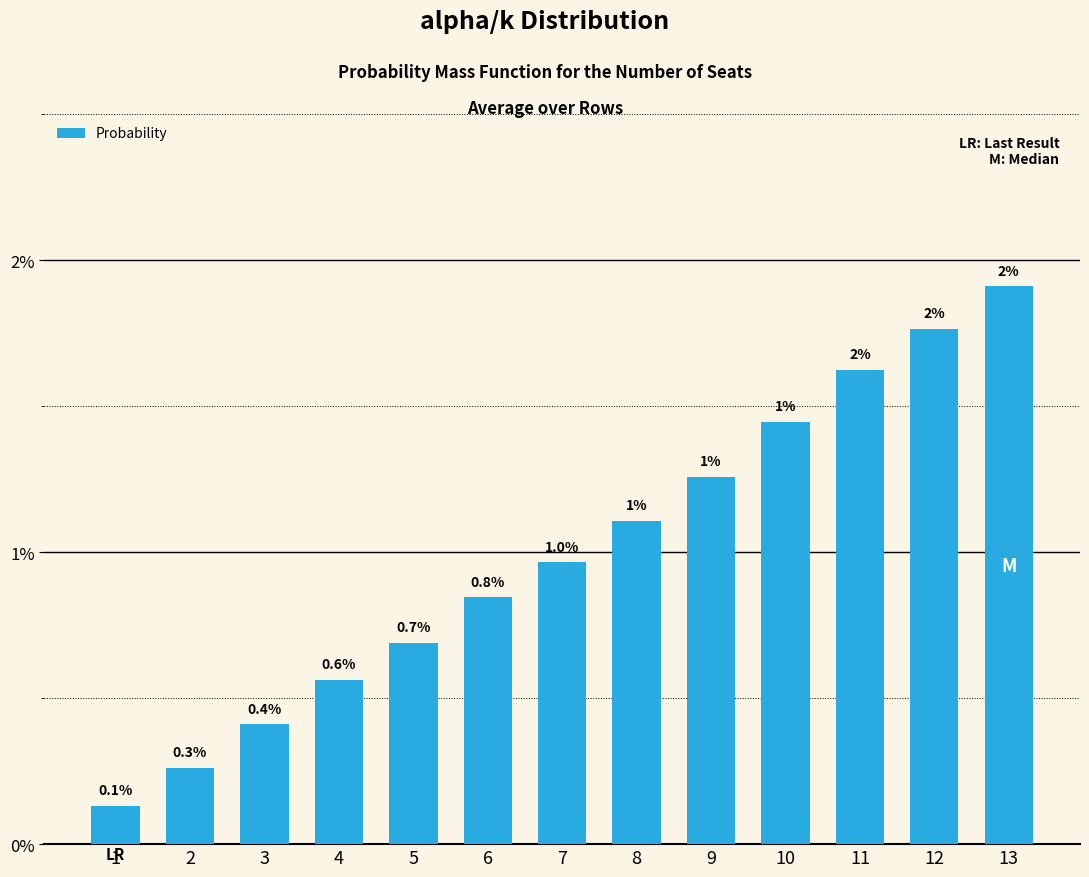

Are the bars horizontal?

No